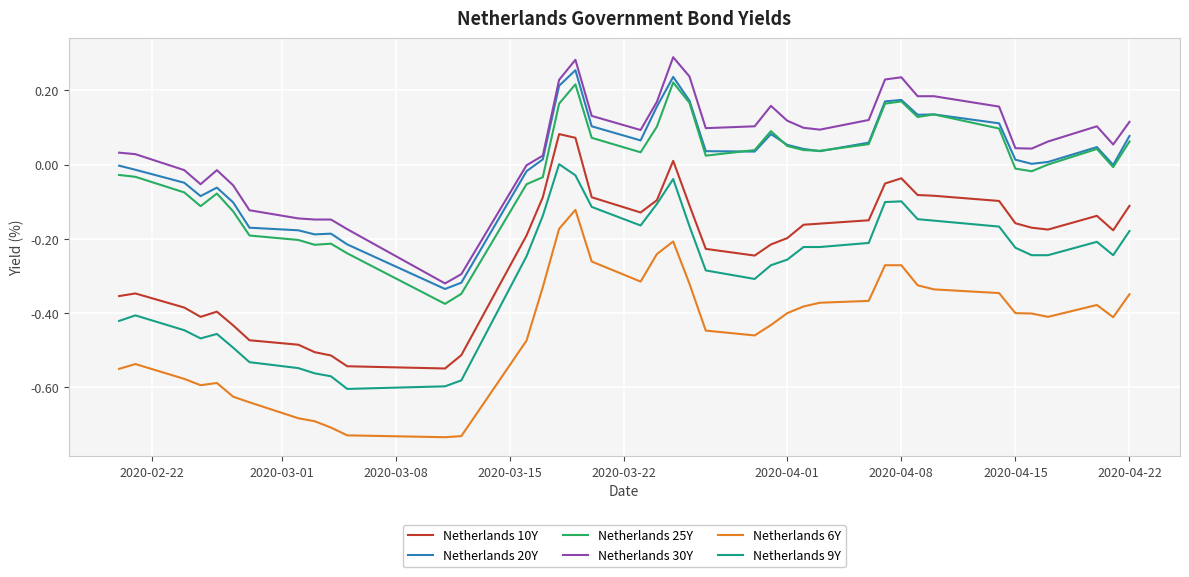

What are all the series names shown in the legend?

Netherlands 10Y, Netherlands 20Y, Netherlands 25Y, Netherlands 30Y, Netherlands 6Y, Netherlands 9Y